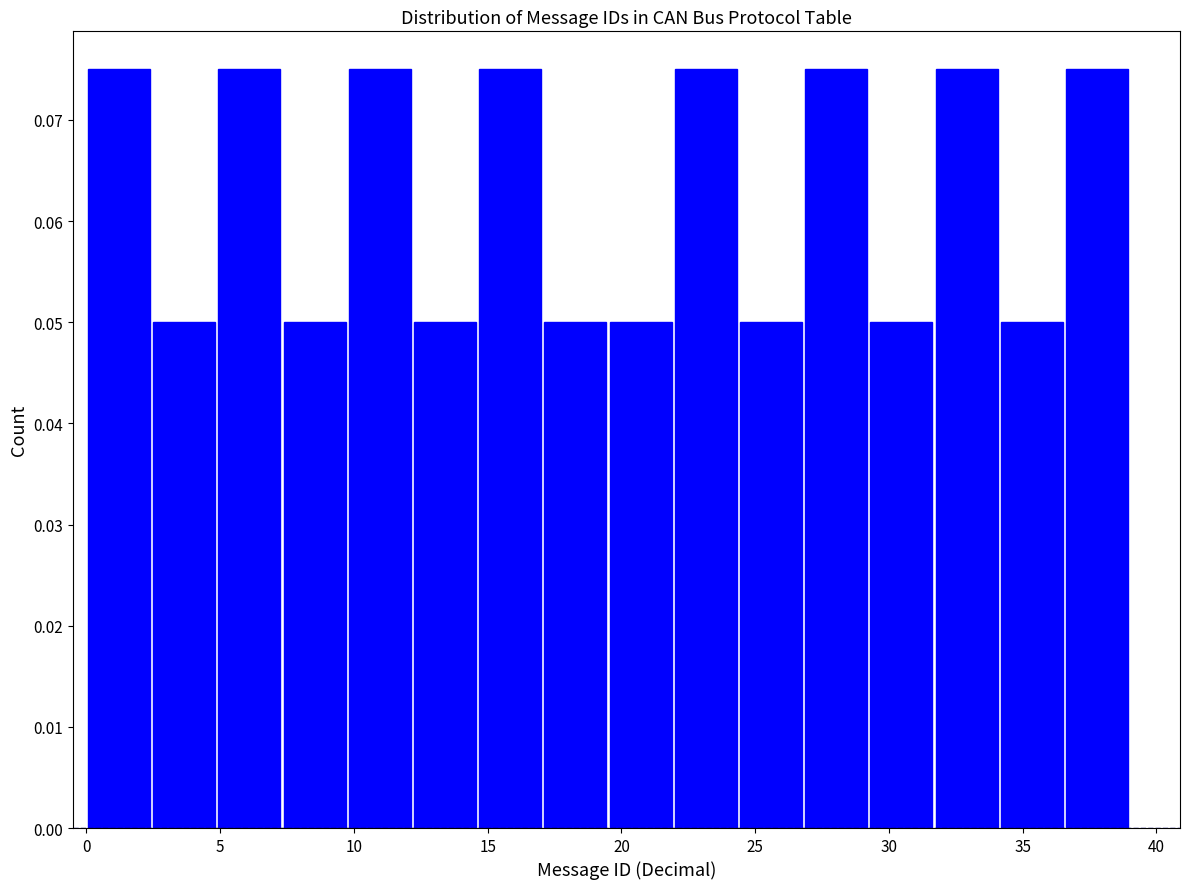

Reading left to right, transcribe this chart: for each bar, give the range it covers on the x-axis and its height. Neither the bar edges nor the heights are printed on the chart, so give them approximately, as read against the axes.

0.0 to 2.5: 0.075
2.5 to 5.0: 0.050
5.0 to 7.5: 0.075
7.5 to 10.0: 0.050
10.0 to 12.0: 0.075
12.0 to 14.5: 0.050
14.5 to 17.0: 0.075
17.0 to 19.5: 0.050
19.5 to 22.0: 0.050
22.0 to 24.5: 0.075
24.5 to 27.0: 0.050
27.0 to 29.5: 0.075
29.5 to 31.5: 0.050
31.5 to 34.0: 0.075
34.0 to 36.5: 0.050
36.5 to 39.0: 0.075